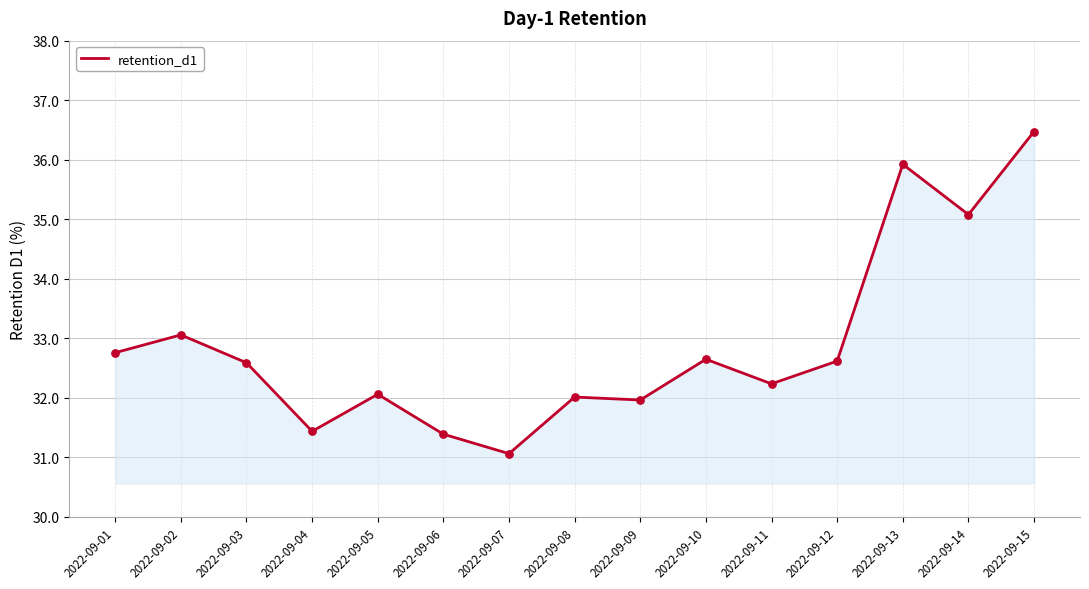

What is the change in value from 2022-09-12 to 2022-09-15?

+3.9